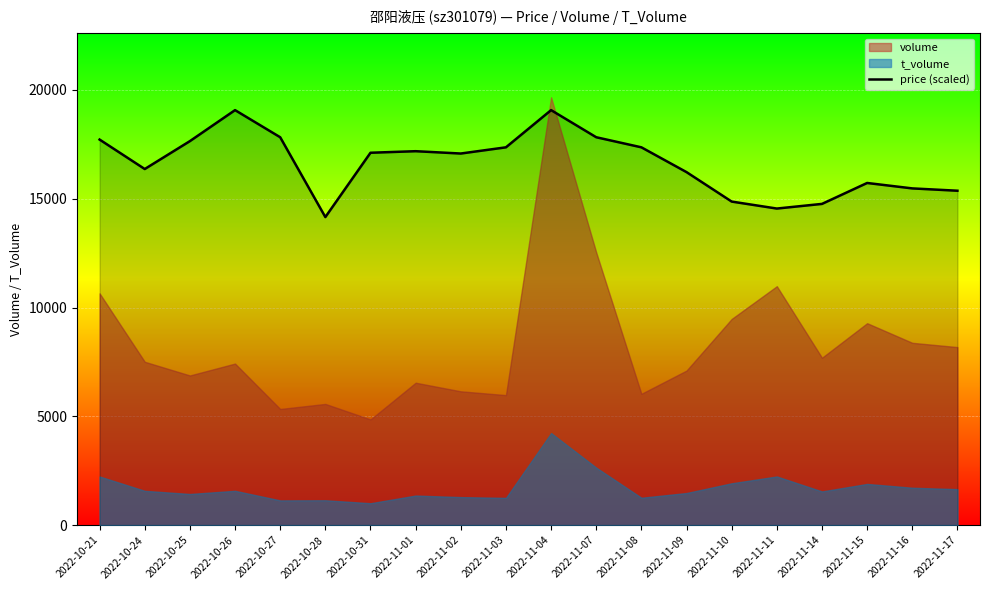

At which category does the data reach its first local peak?

2022-10-26